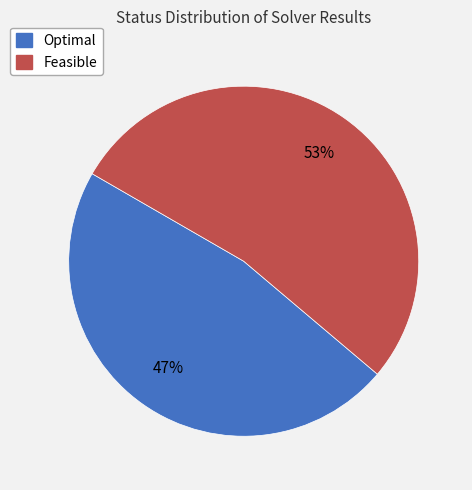

Is there a majority slice in this chart?

Yes